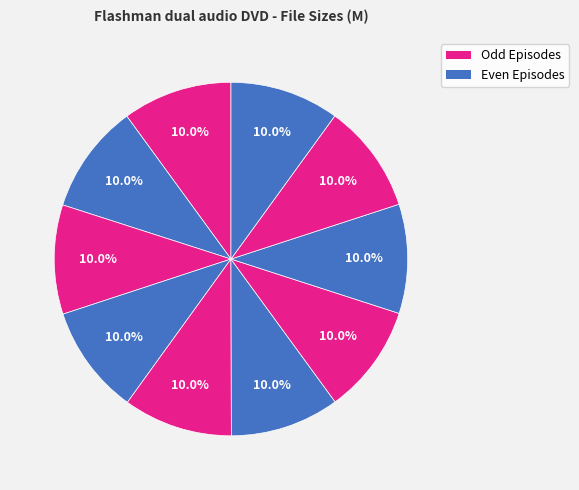

How many segments does this pie chart have?

10